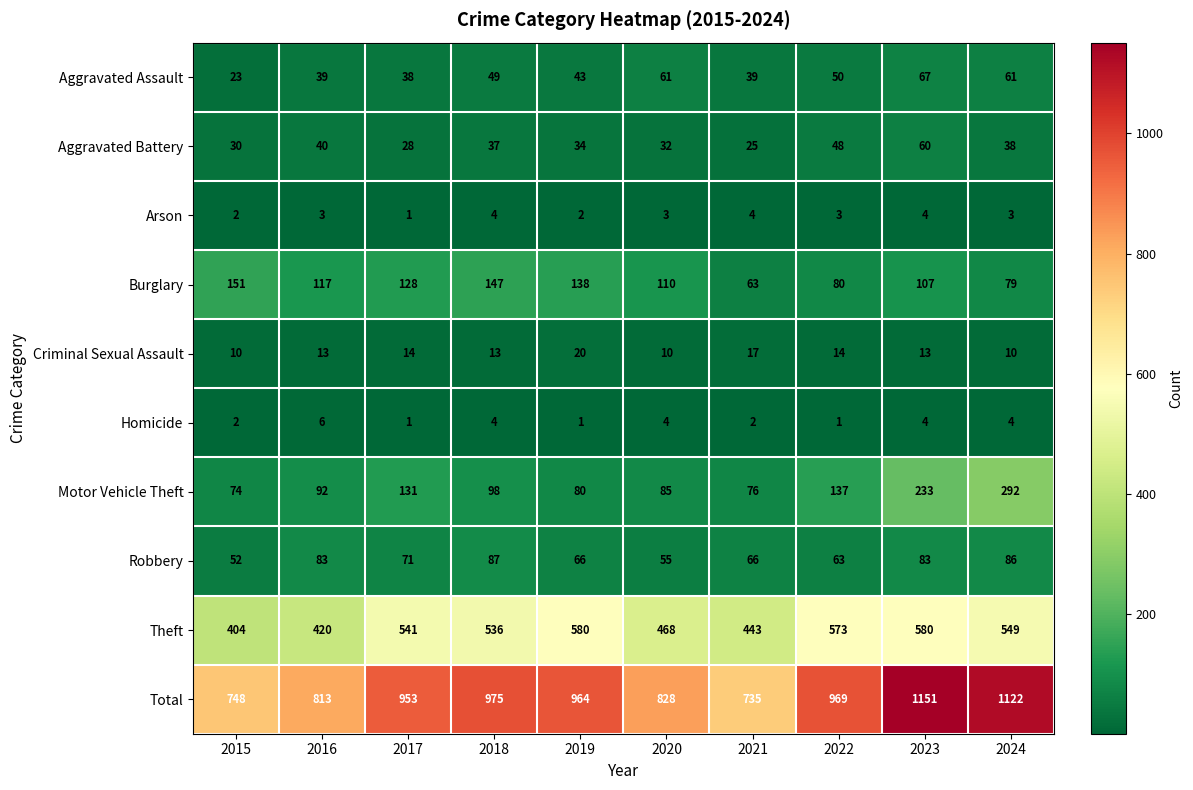

At which label does Total first exceed 964?

2018